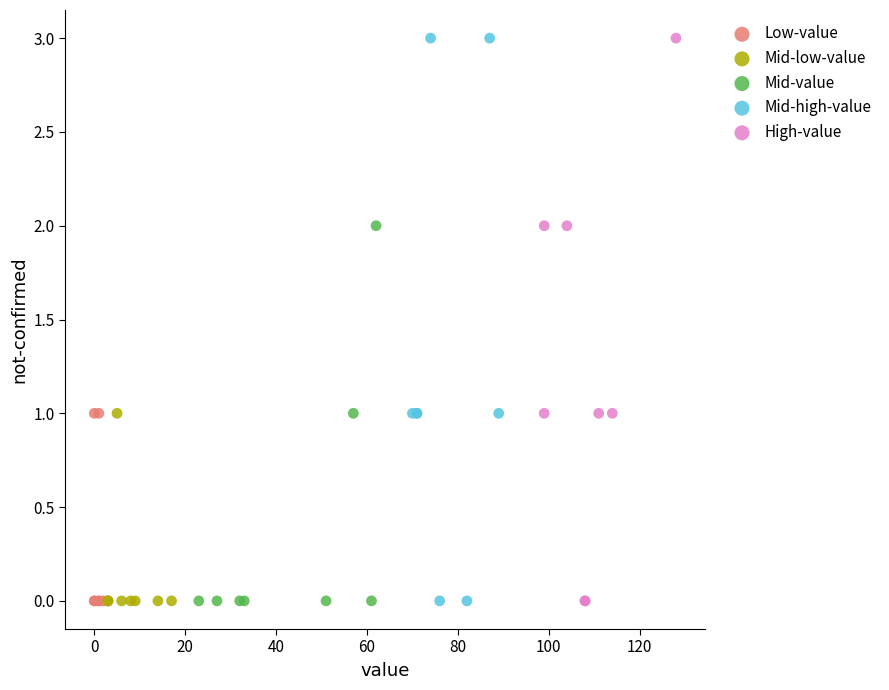

What are all the series names shown in the legend?

Low-value, Mid-low-value, Mid-value, Mid-high-value, High-value